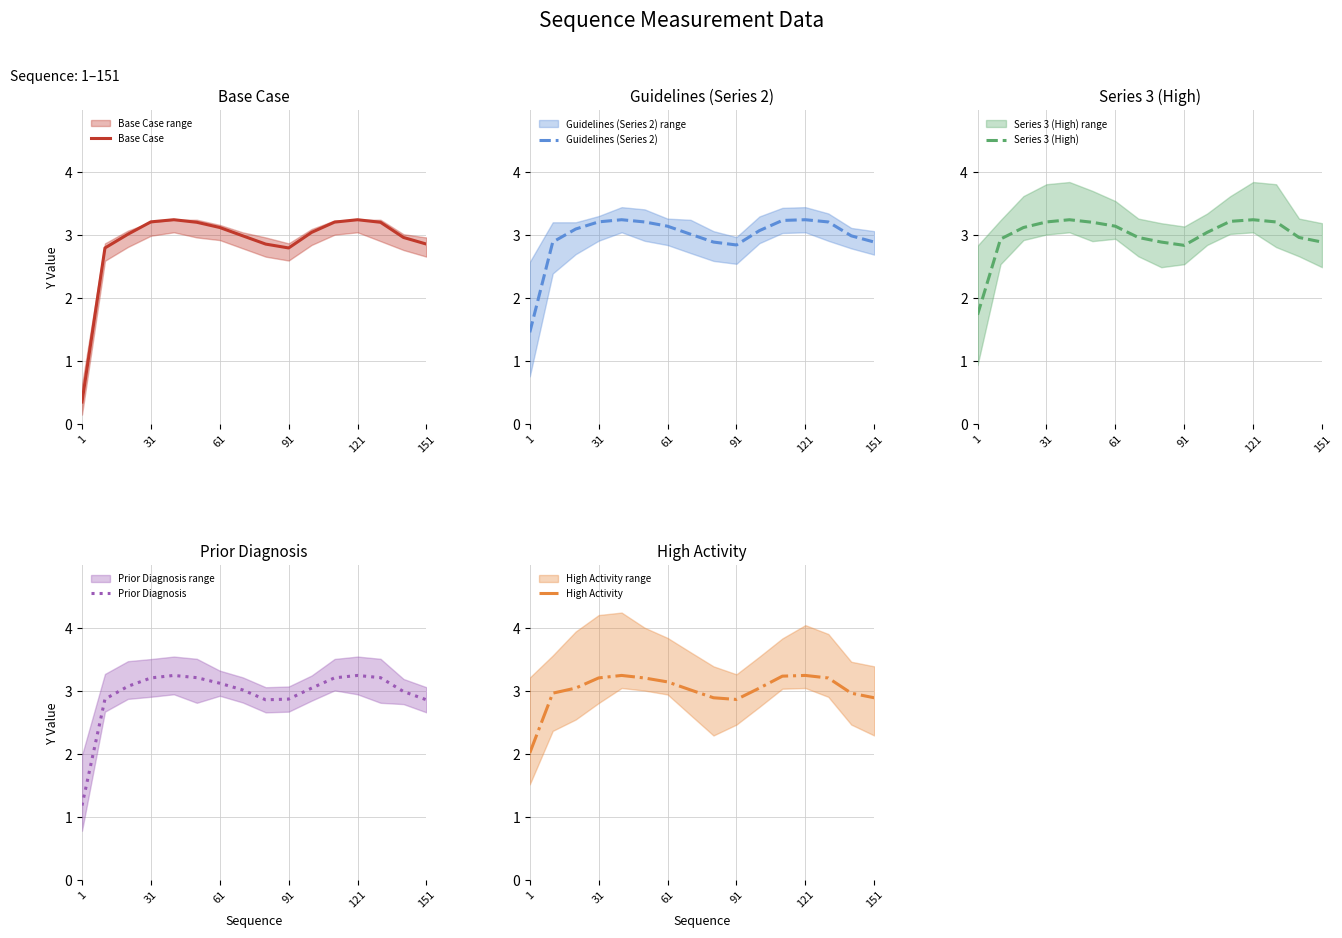

Count the number of data series in this chart.

5